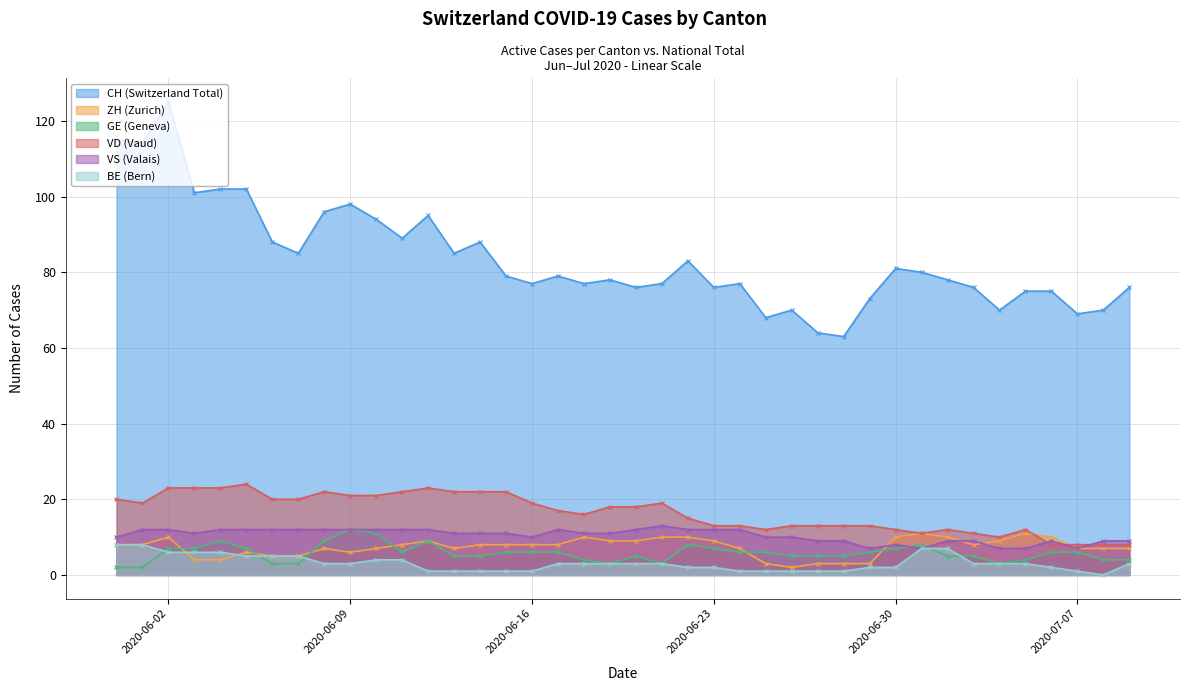

Read the ZH (Zurich) value at 2020-06-23.

9